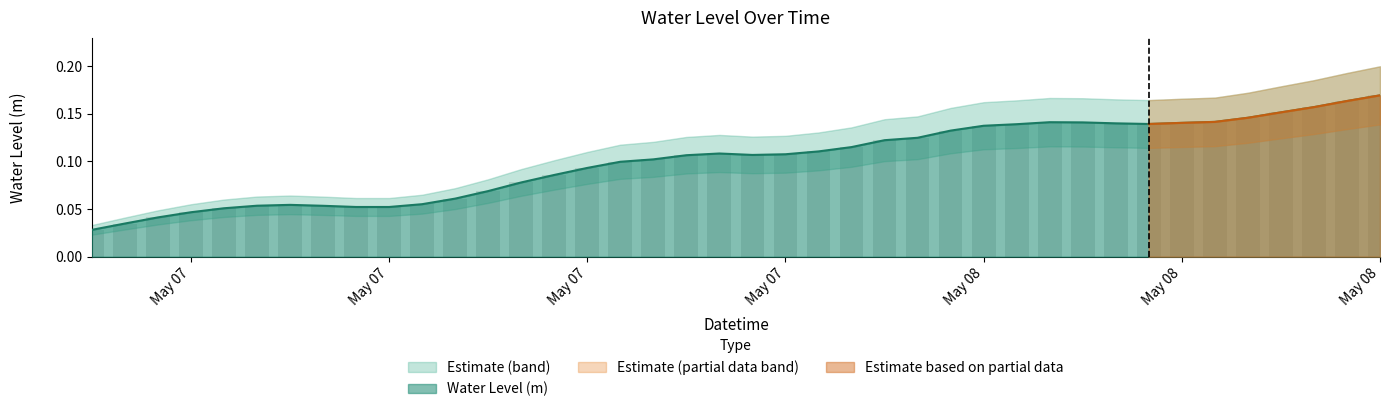

The value at 2024-05-07 05:00:00 is 0.0. True or false?

False